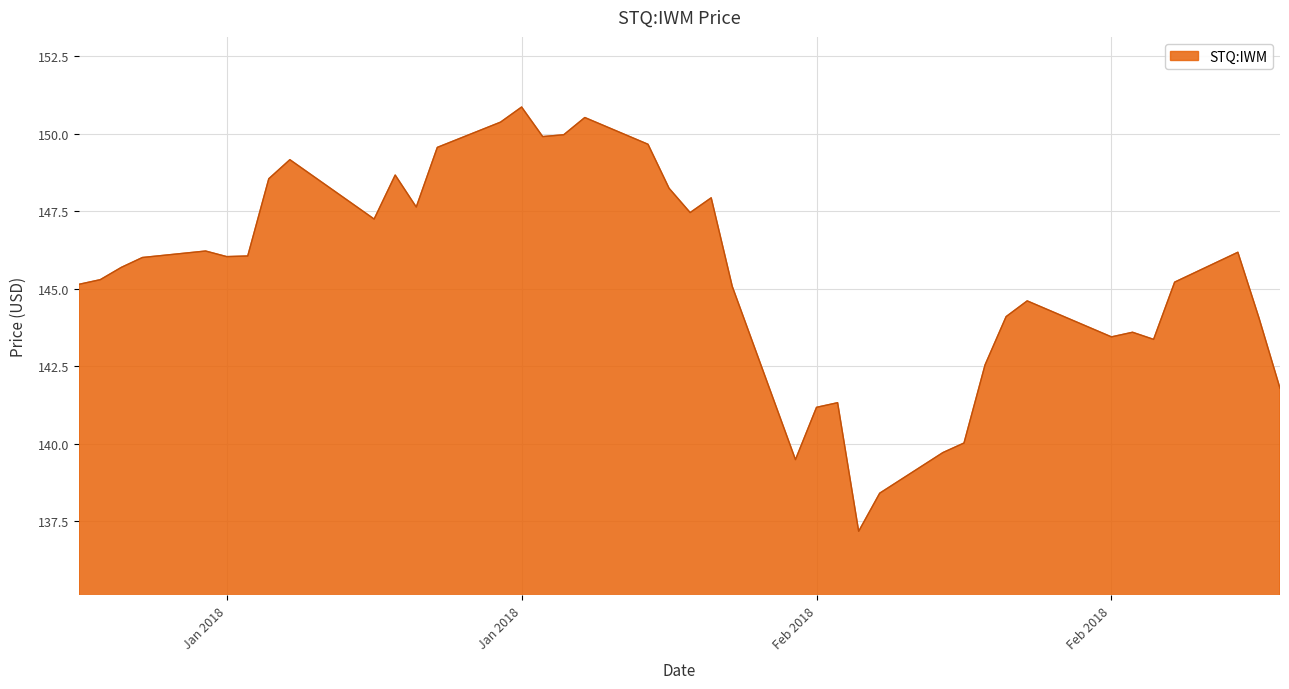

What is the difference between the maximum and minimum values?

13.7